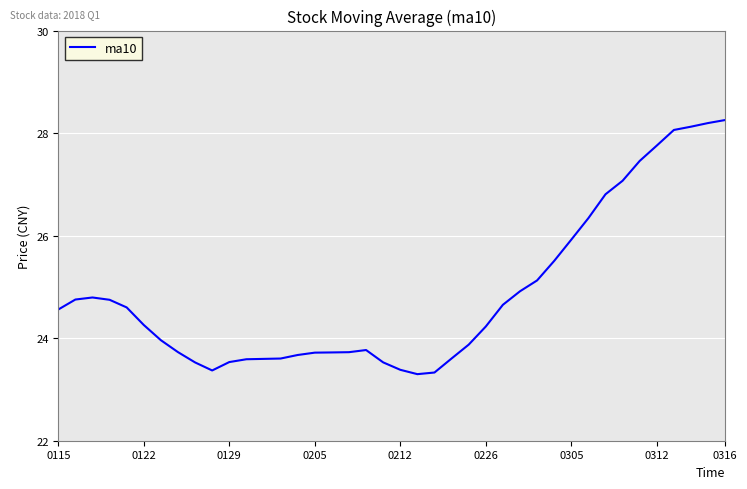

What is the minimum value shown in the chart?

23.3